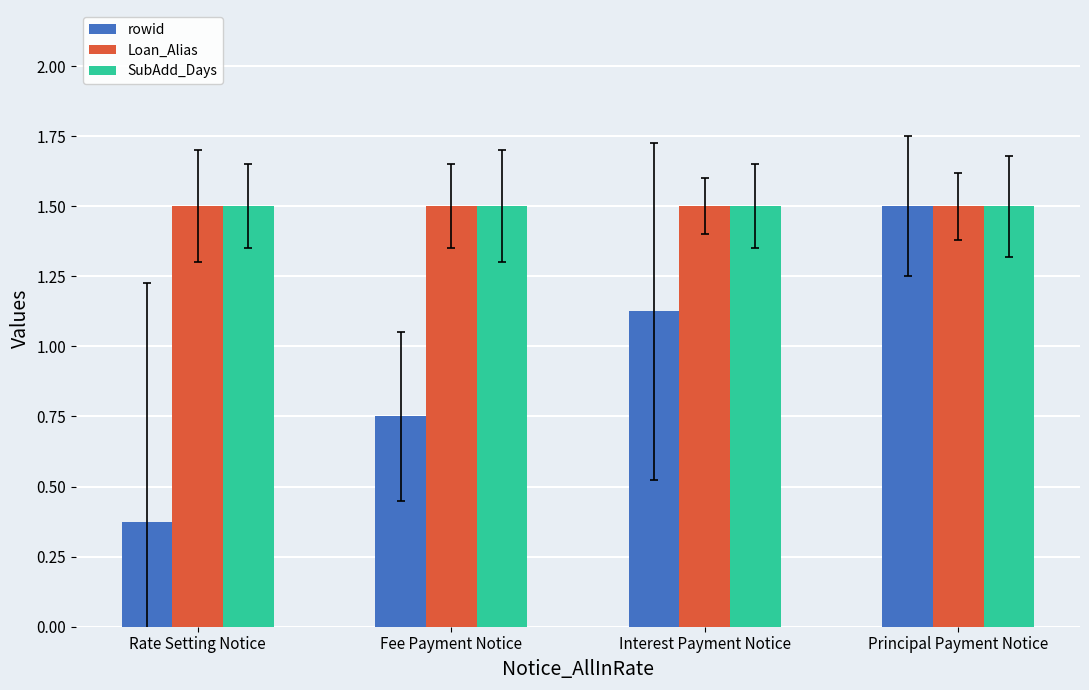

What is the label of the 4th bar from the left?

Principal Payment Notice